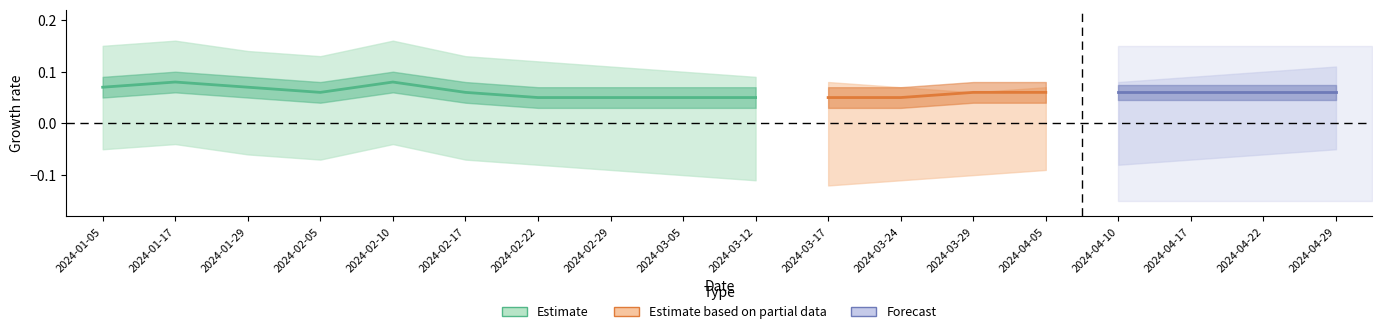

Is this an area chart (filled region under the line)?

No